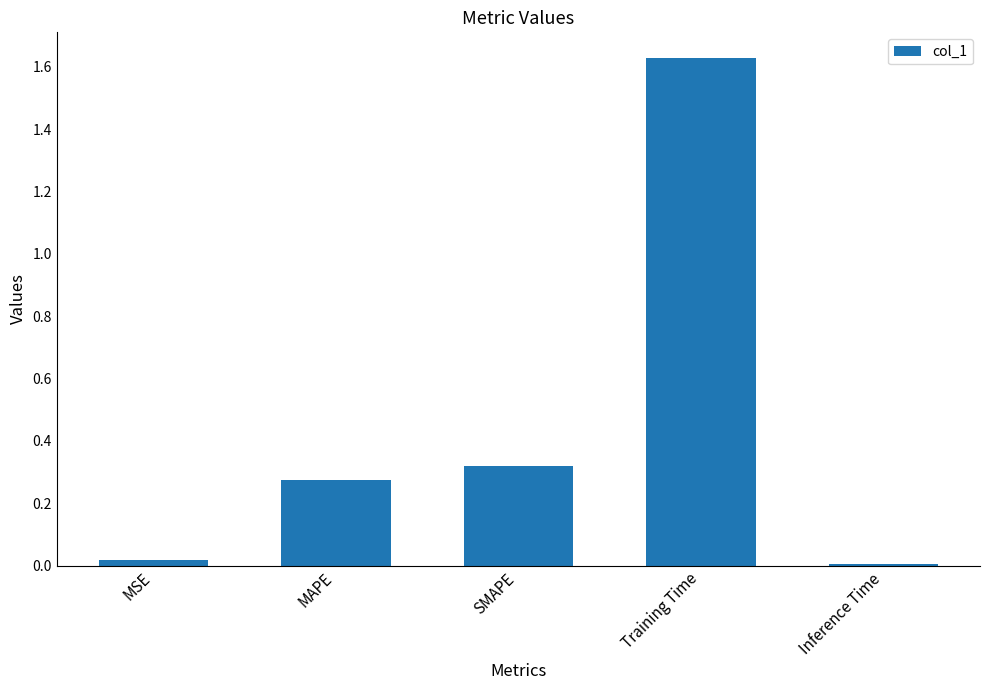

What is the sum of all values?

2.2